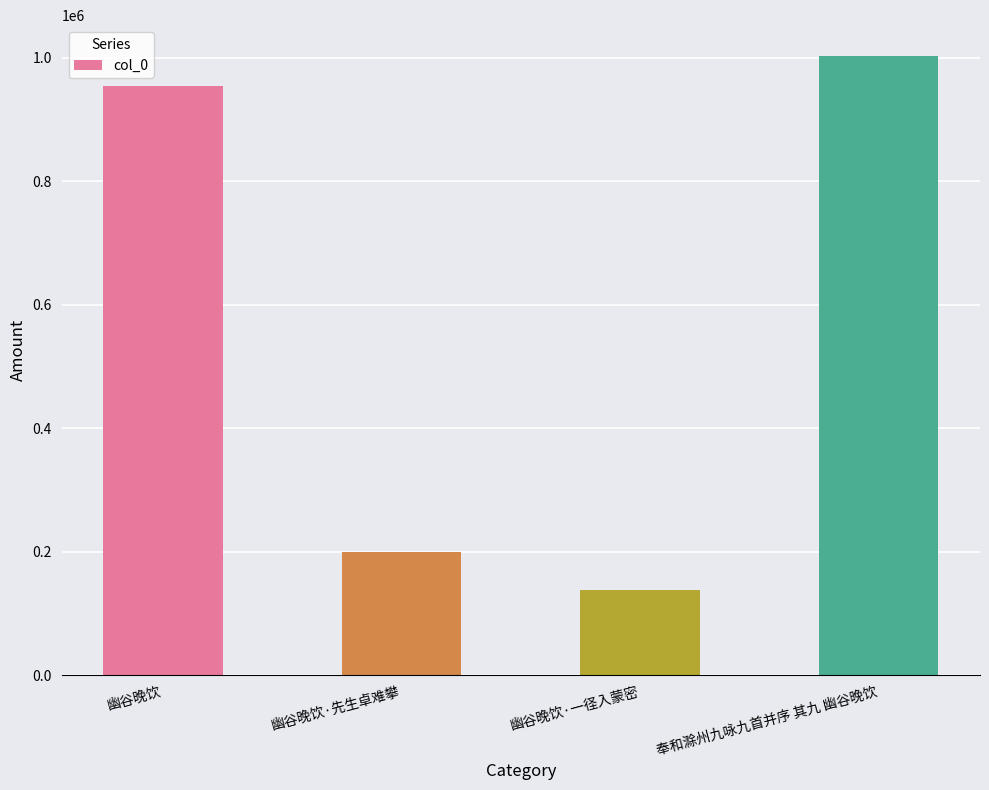

Reading left to right, what are all the values shown in this chart?

954113	198823	138032	1002748